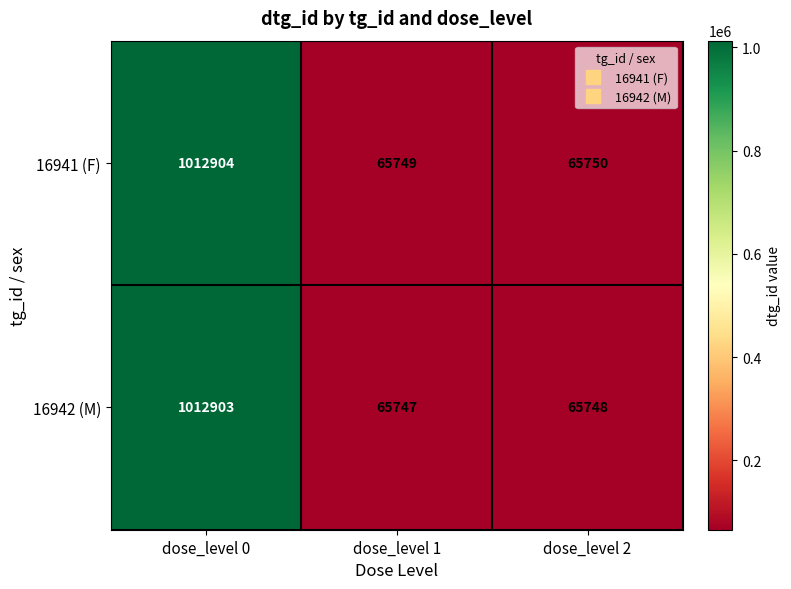

What is the spread (max minus min) of values at dose_level 1?

2